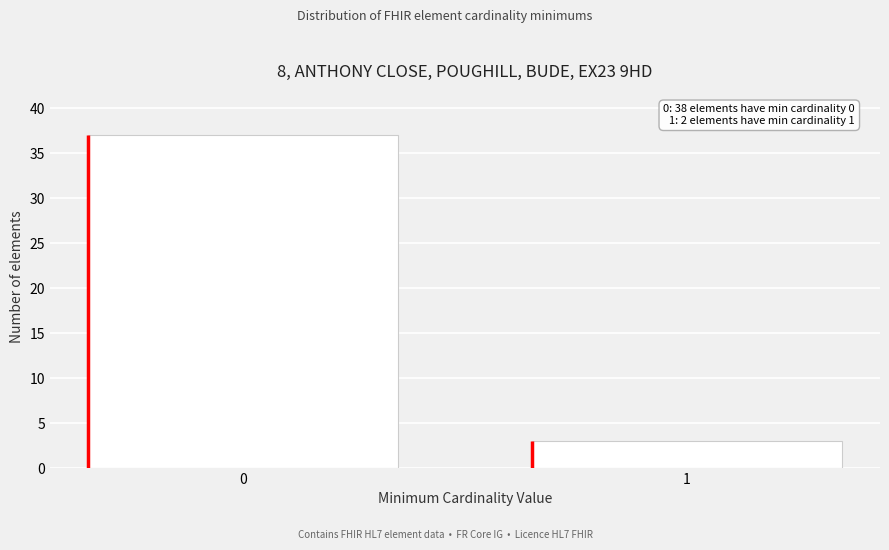

Reading left to right, transcribe all the data shown in this chart.

0=37	1=3